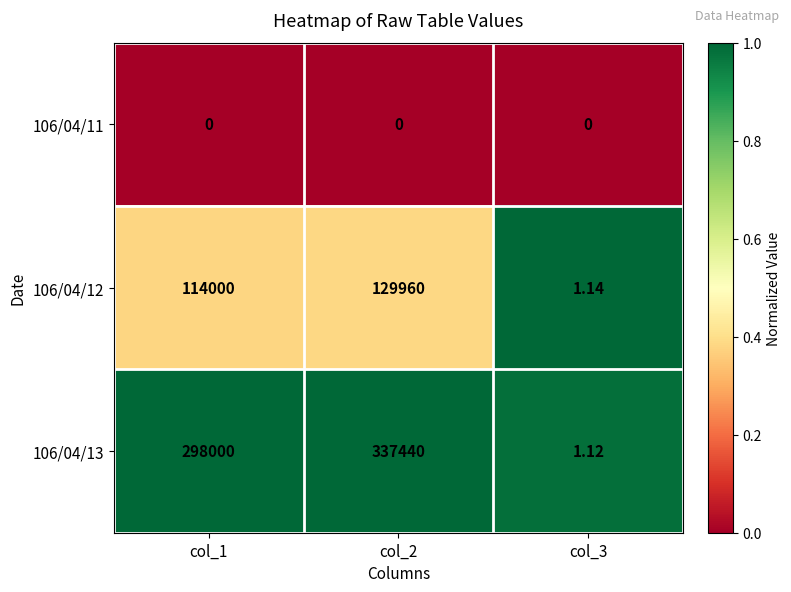

Is the value of 106/04/12 at col_3 greater than the value of 106/04/13 at col_2?

No